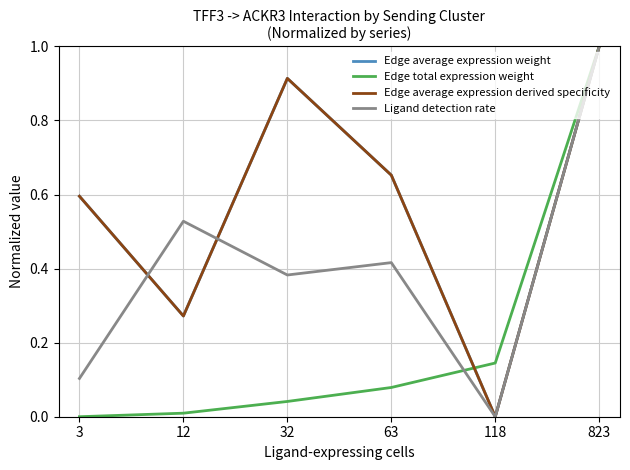

Read the Edge average expression derived specificity value at 823.

1.0